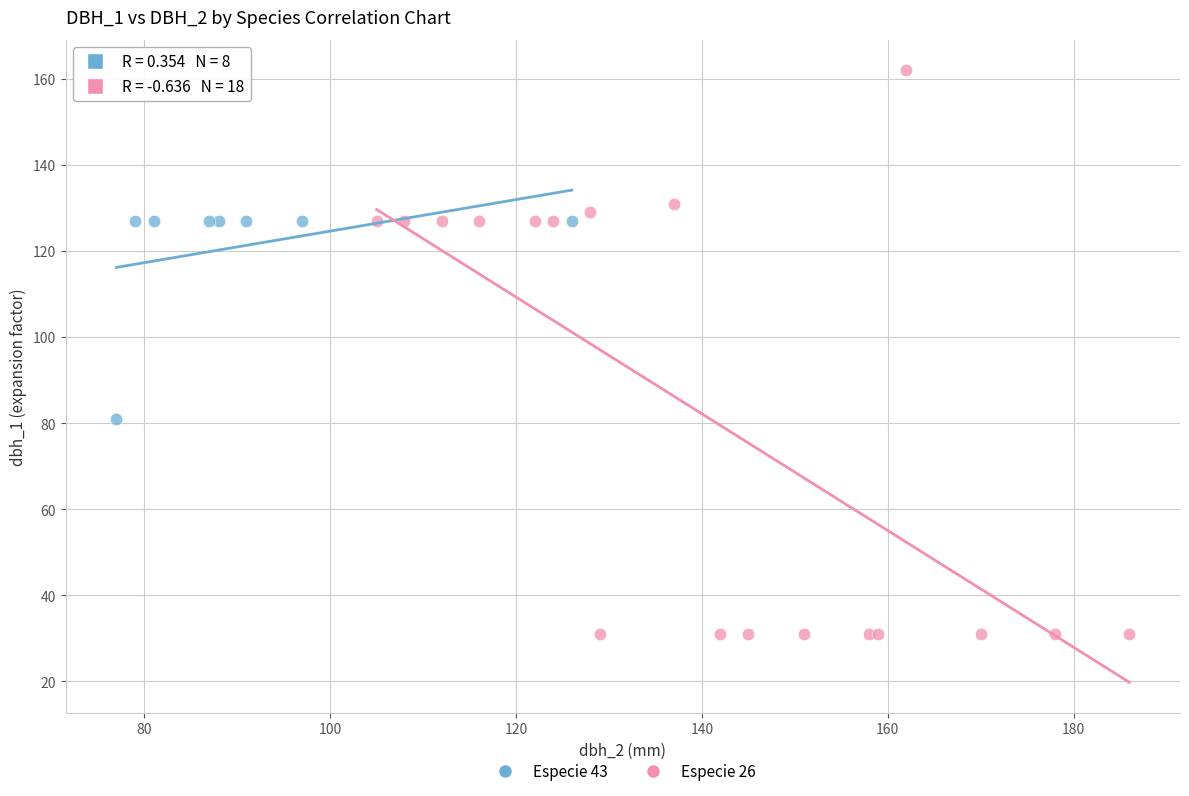

Which series contains the highest Y value?

Especie 26